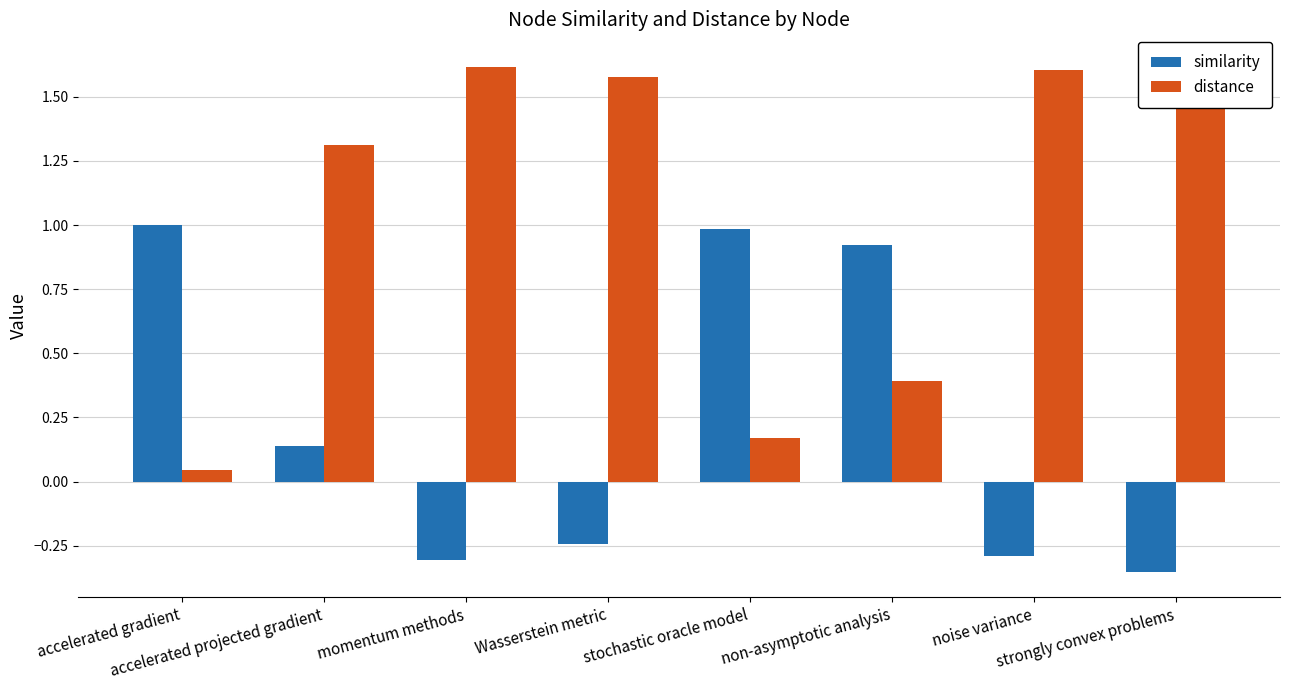

List the series in order of their peak value, lowest first.

similarity, distance